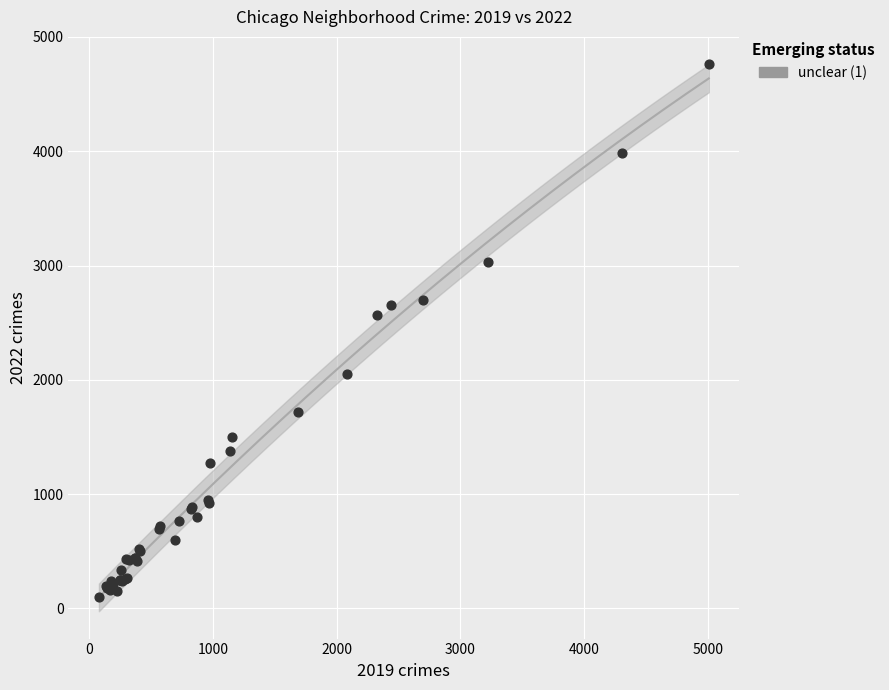

What Y value in the scatter plot is closest to 2430?

2566